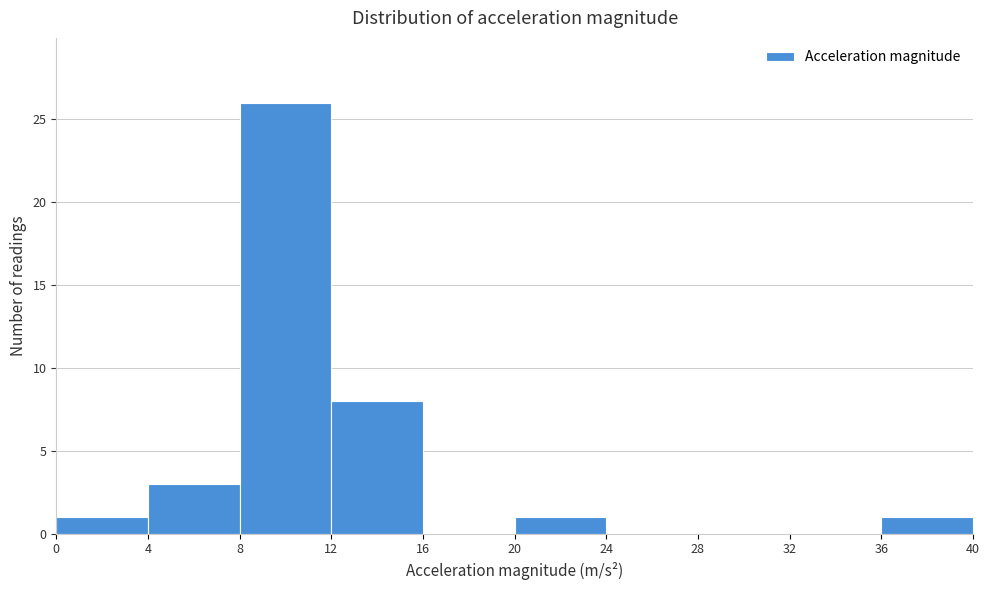

Over which range of the x-axis is the bar tallest?

8 to 12